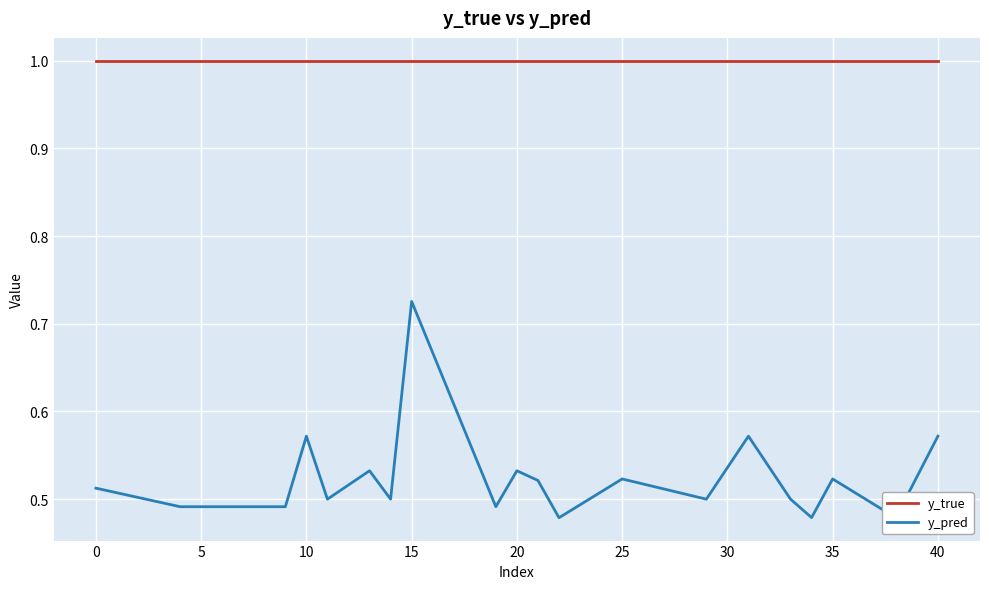

What value does the y_true series have at 15?

1.0